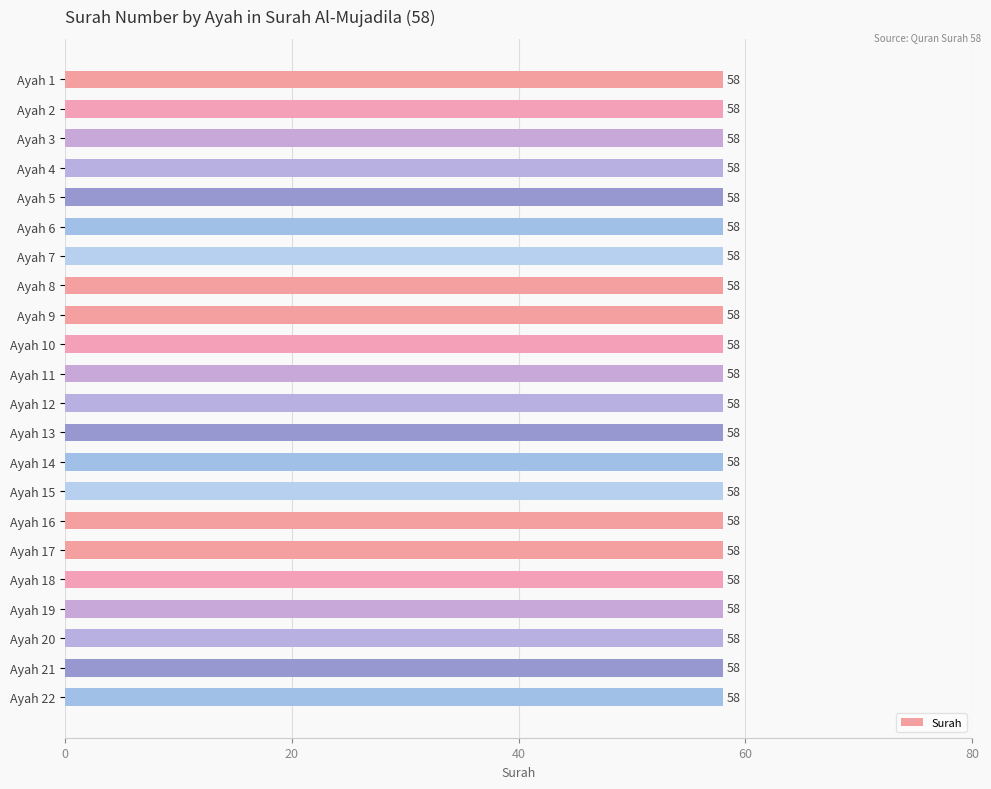

Which category has the highest value across all series?

Ayah 9